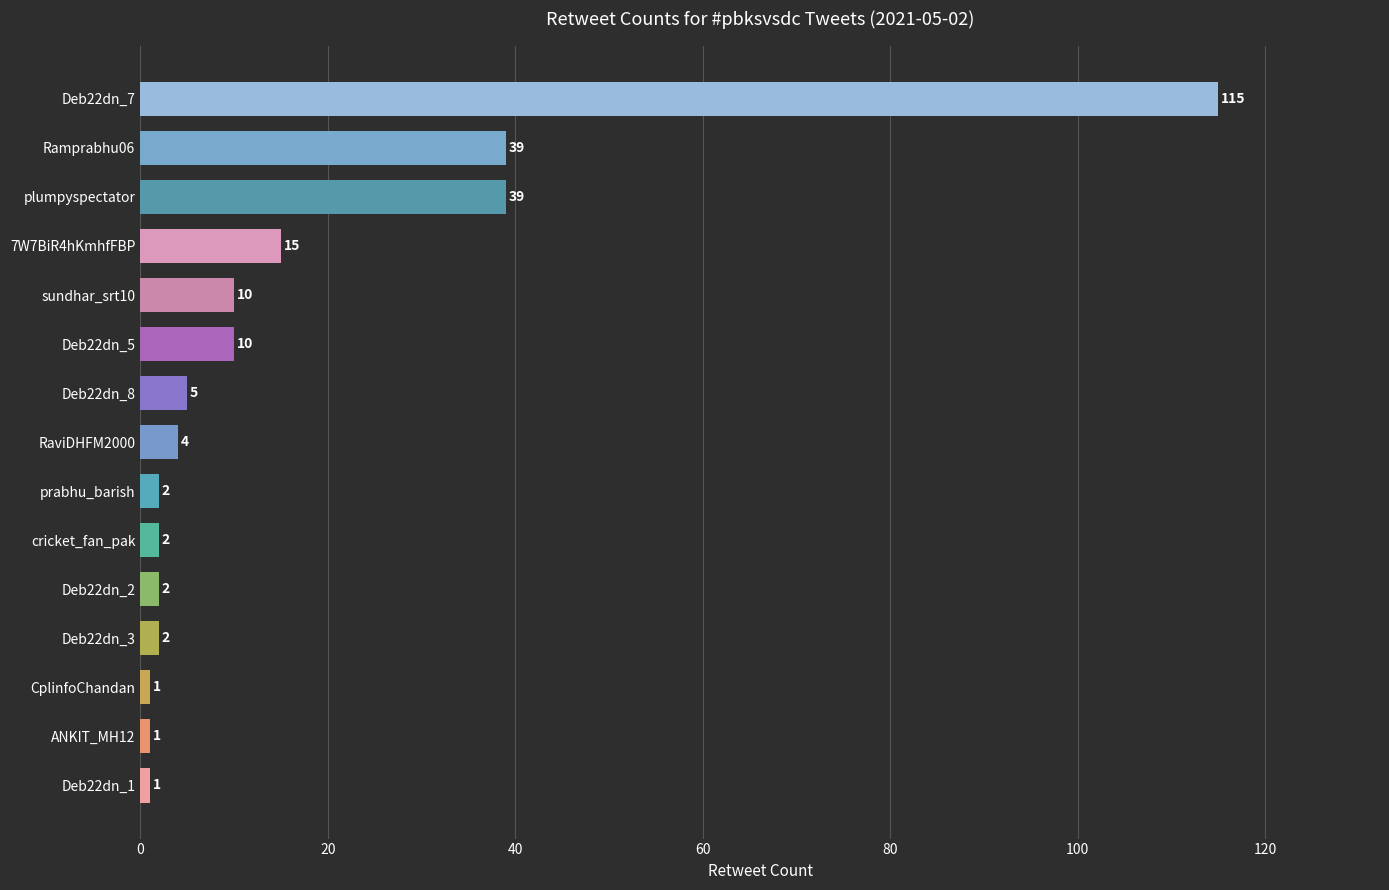

Reading bottom to top, what are all the values shown in this chart?

1	1	1	2	2	2	2	4	5	10	10	15	39	39	115